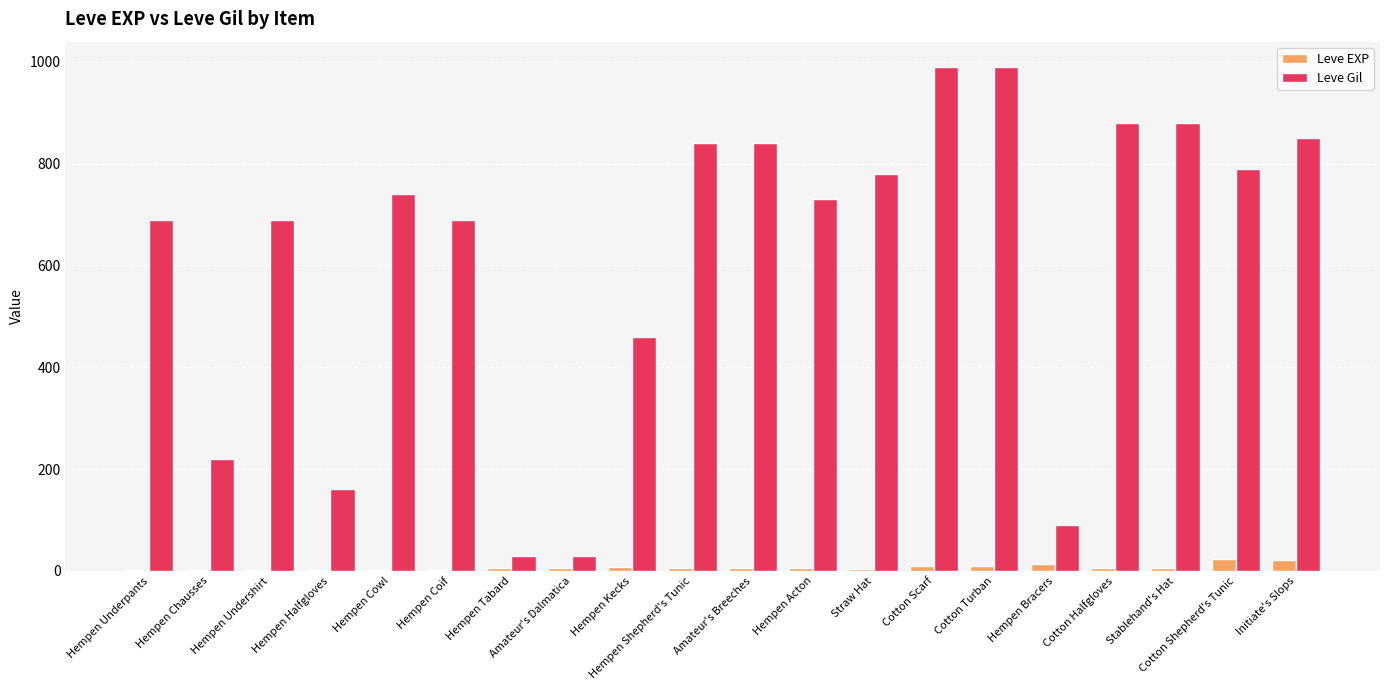

True or false: Leve EXP has a value of 2 at Hempen Chausses.

True